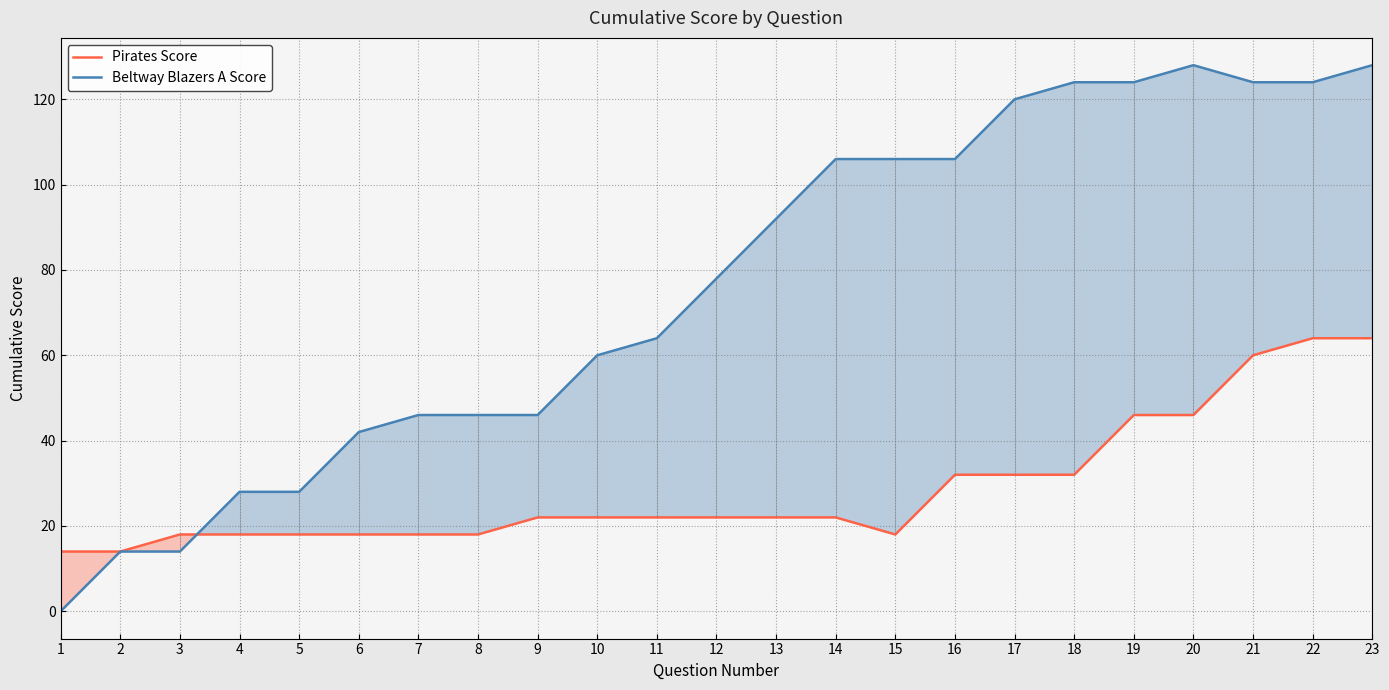

Which category has the lowest value across all series?

1